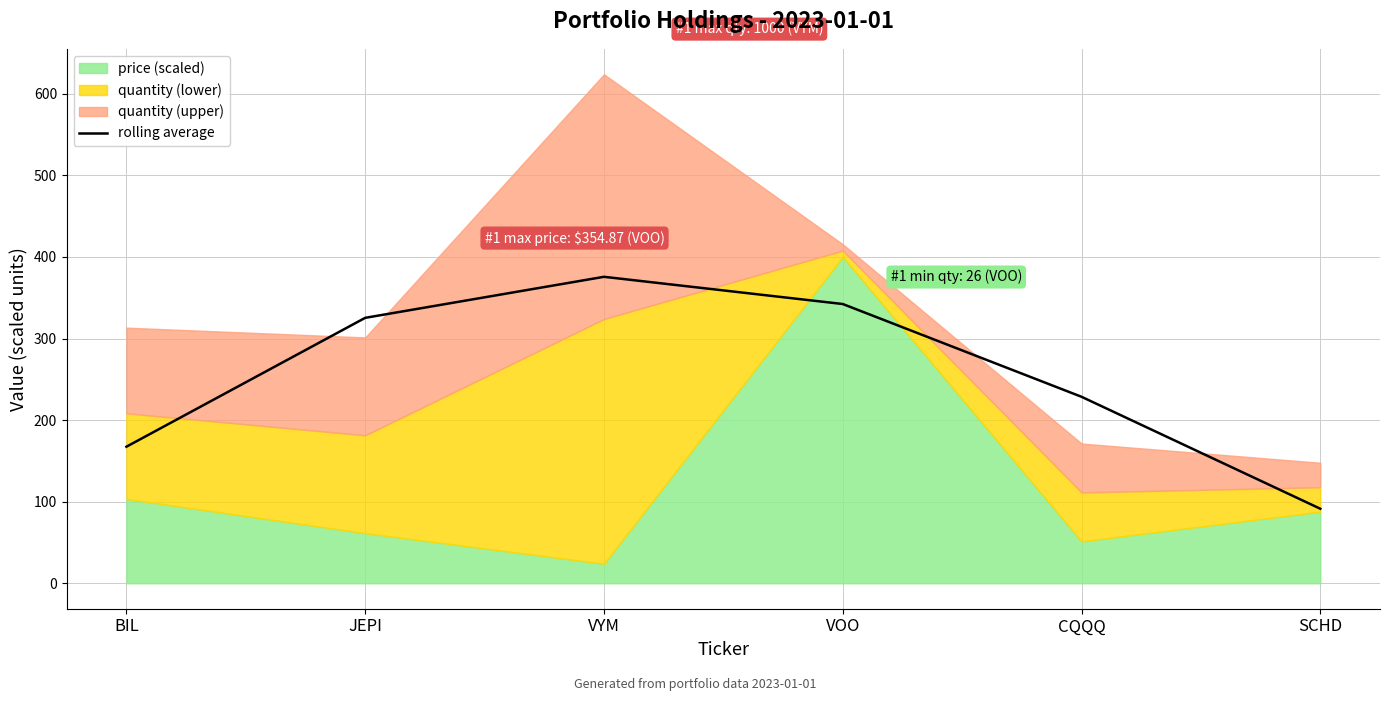

Does the chart have visible grid lines?

Yes